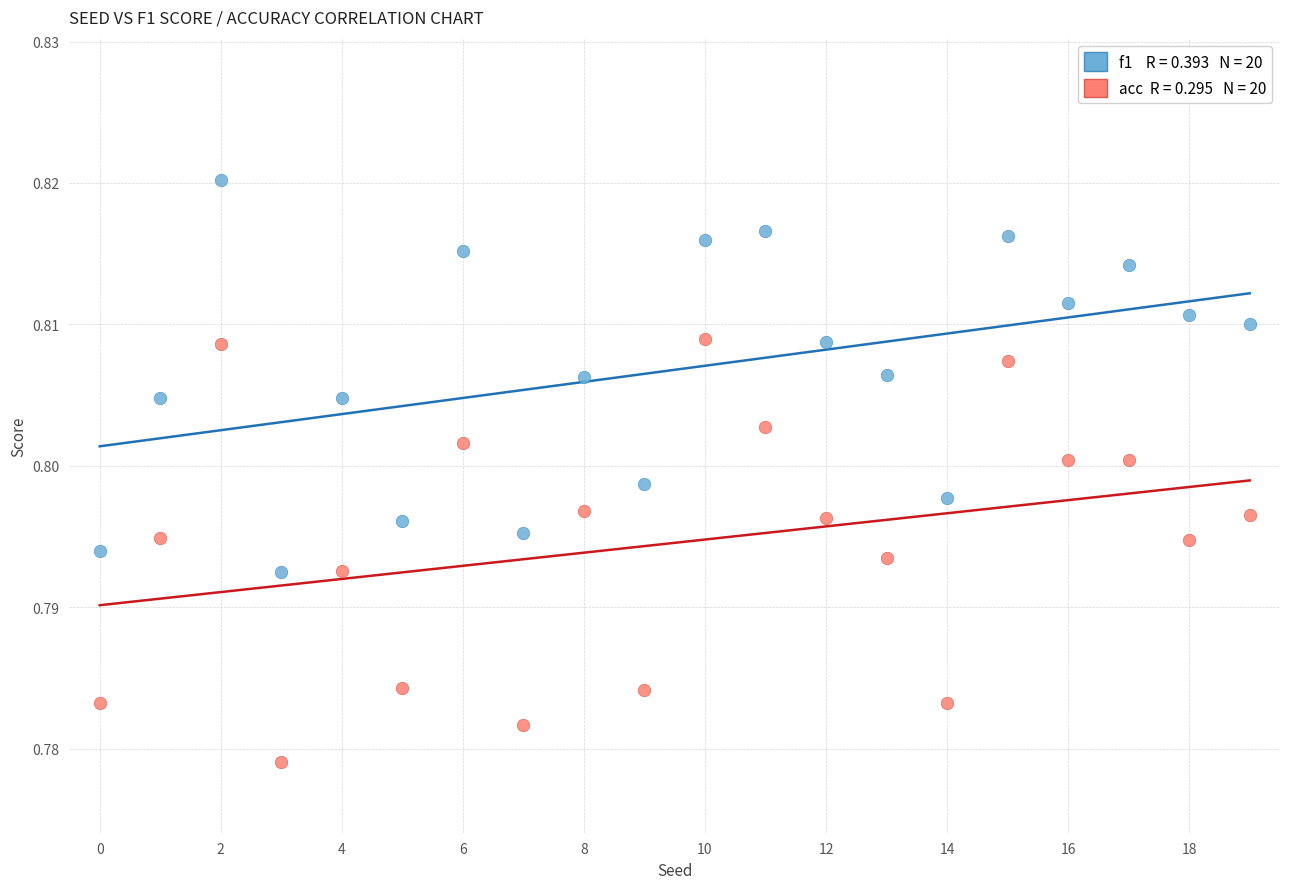

How many data points are displayed?

40